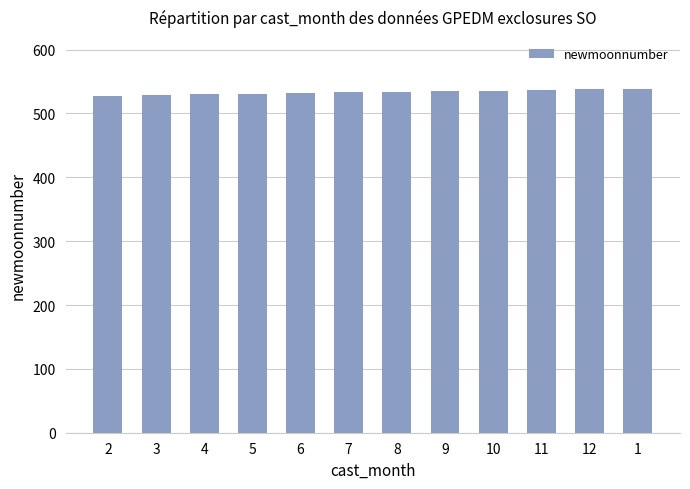

What is the value of the 2nd bar from the left?

529